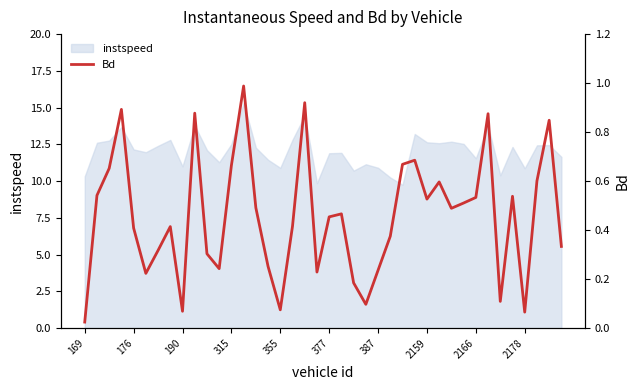

The instspeed series shows 16.1 at 377. True or false?

False